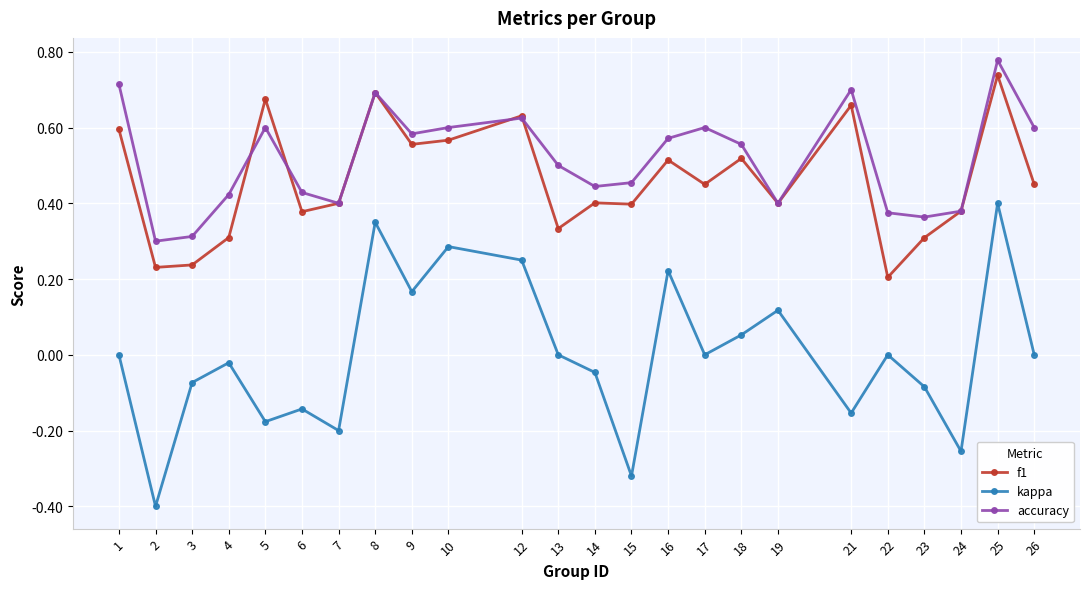

Is the value of kappa at 22 greater than the value of f1 at 7?

No